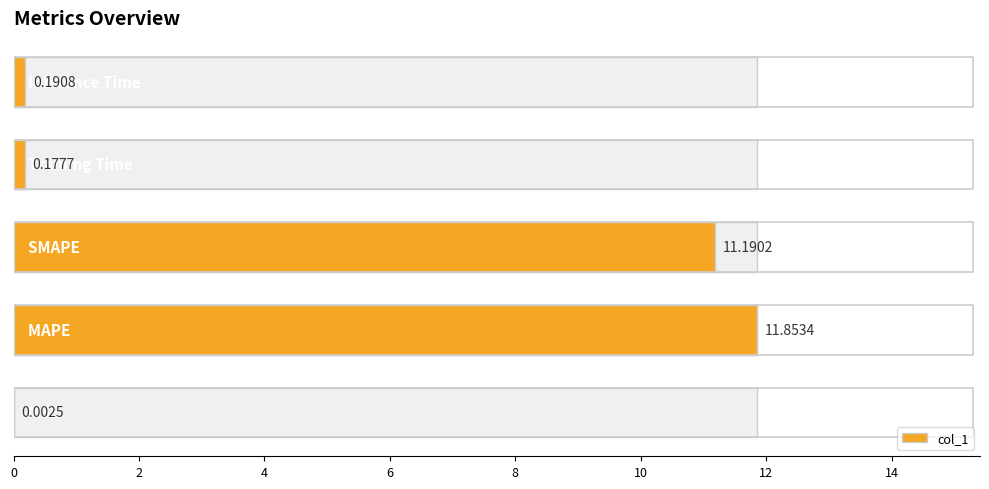

True or false: the data shows 0.3 at 8.

False